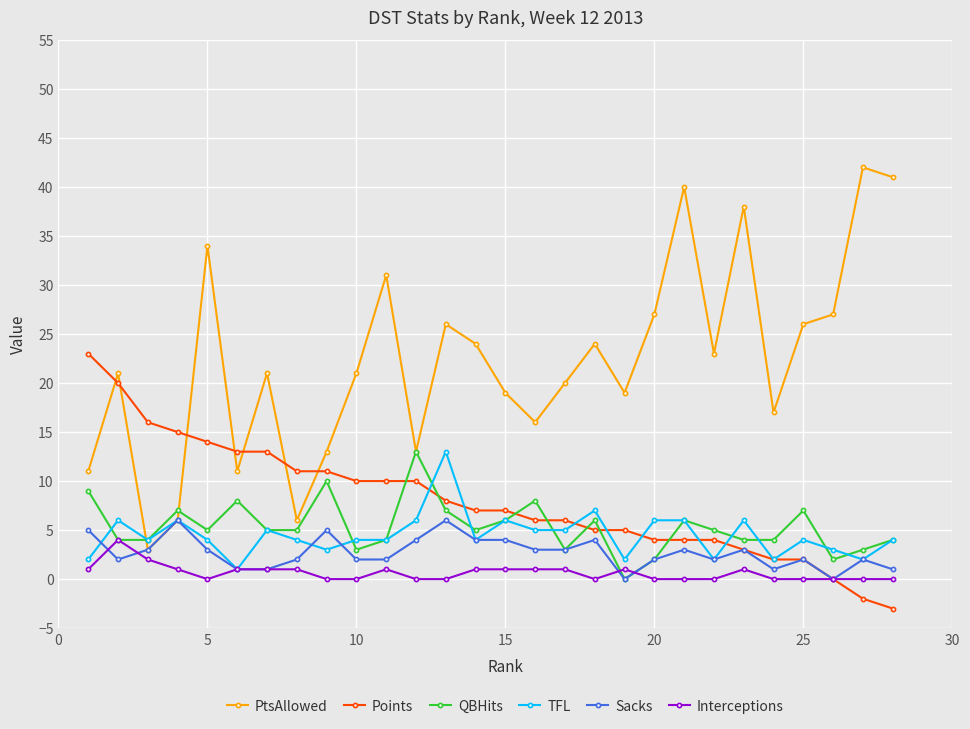

Which series has the widest spread of values?

PtsAllowed